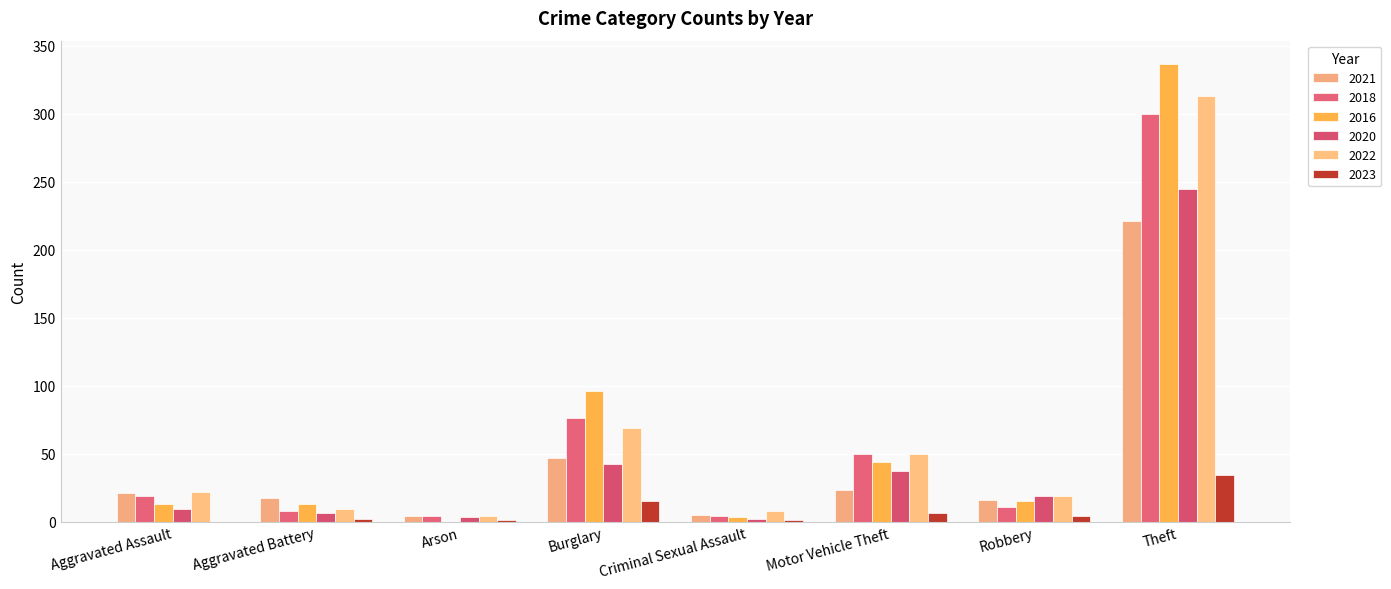

What is the sum of the 2020 values at Theft and Aggravated Battery?

251